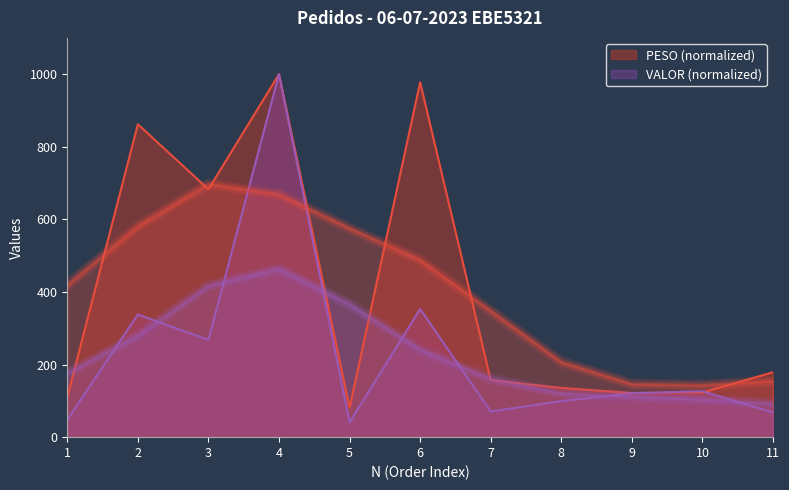

Between 11 and 1, which is larger?

11